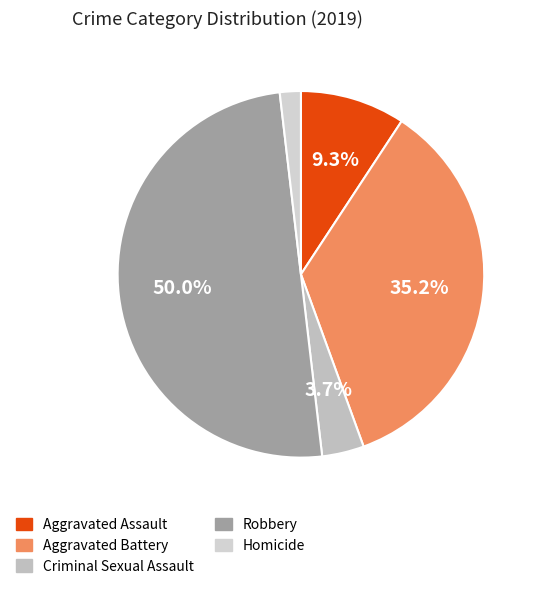

Count the number of slices in the pie.

5